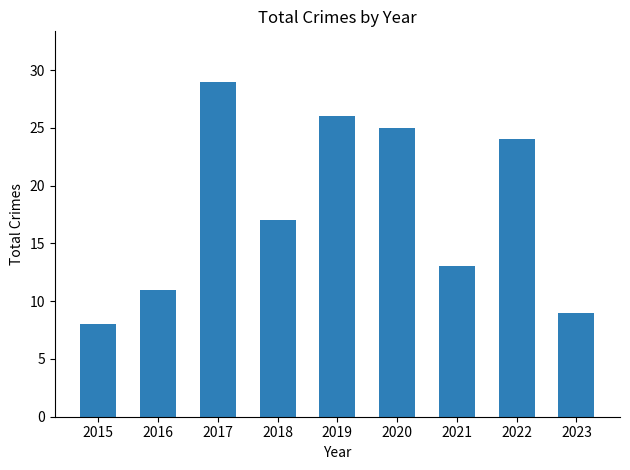

How many values are below 17?

4